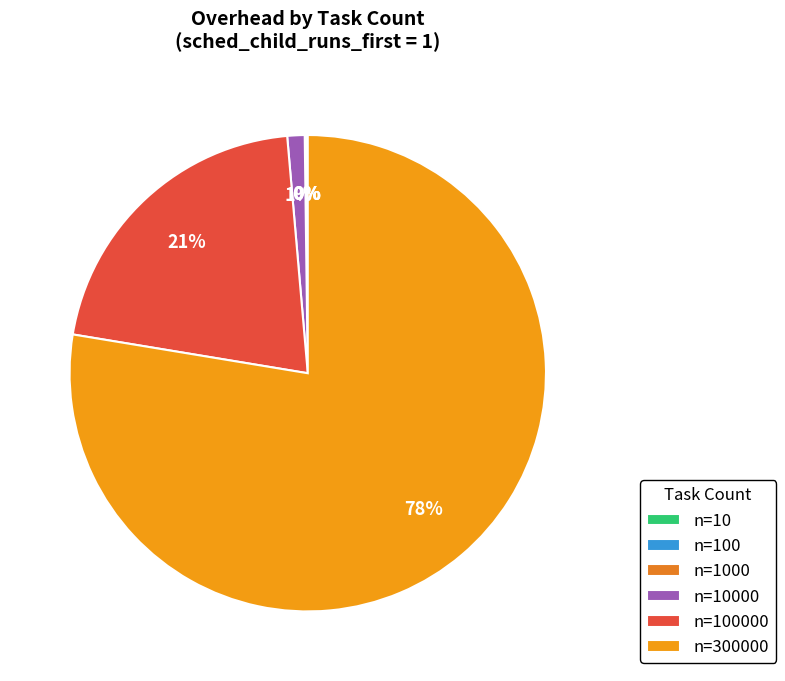

Which slice is the smallest?

10